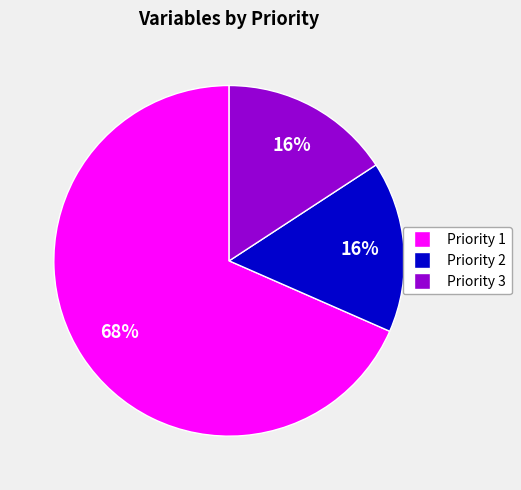

Combined, do Priority 3 and Priority 2 account for over 50%?

No